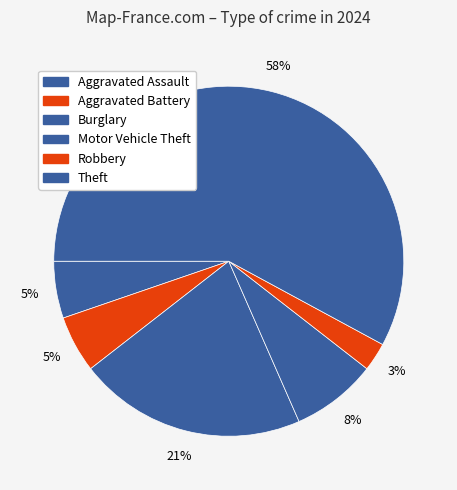

Which category accounts for the majority?

Theft